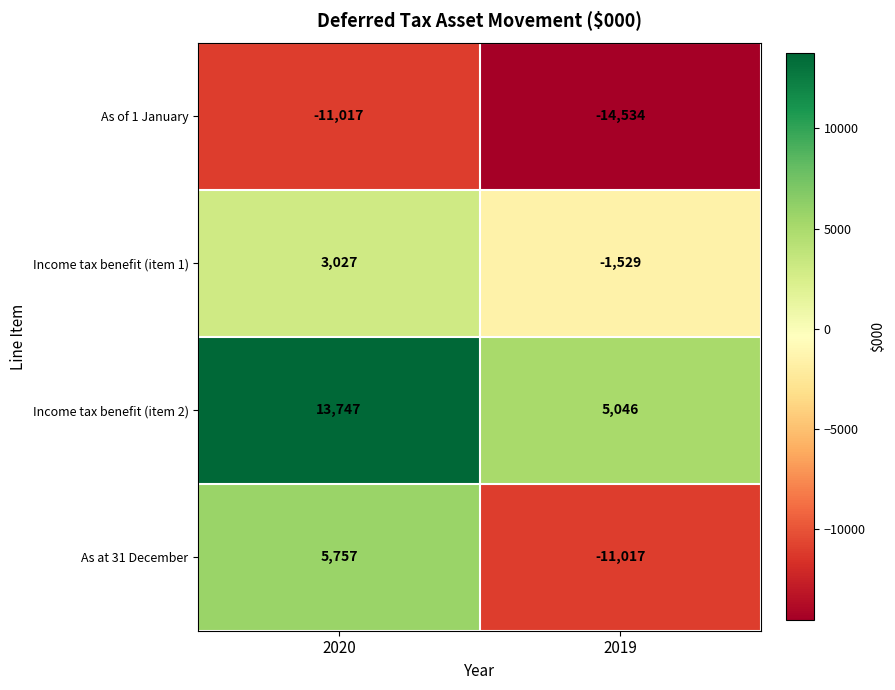

Where is As at 31 December nearest to the value -2630?

2020